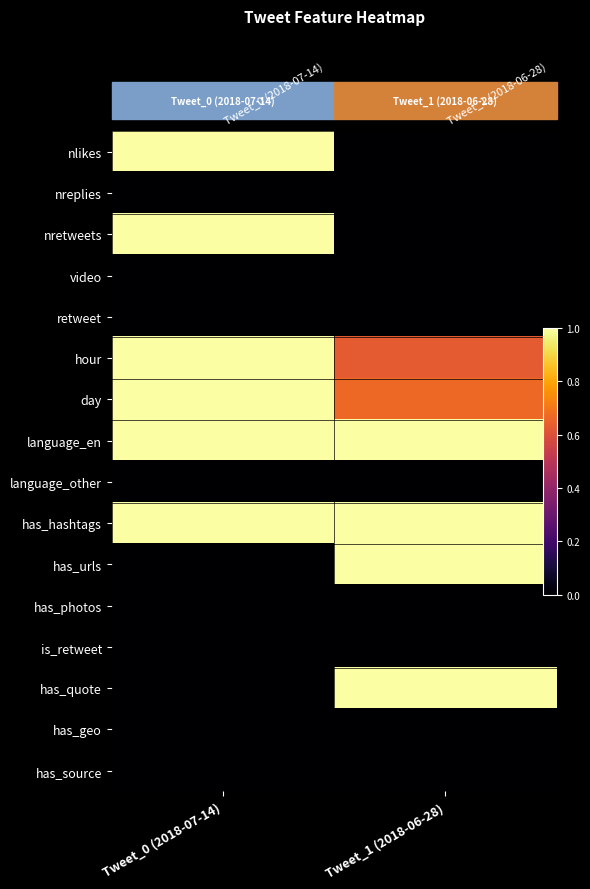

What is the difference between the highest and lowest values at Tweet_1 (2018-06-28)?

1.0